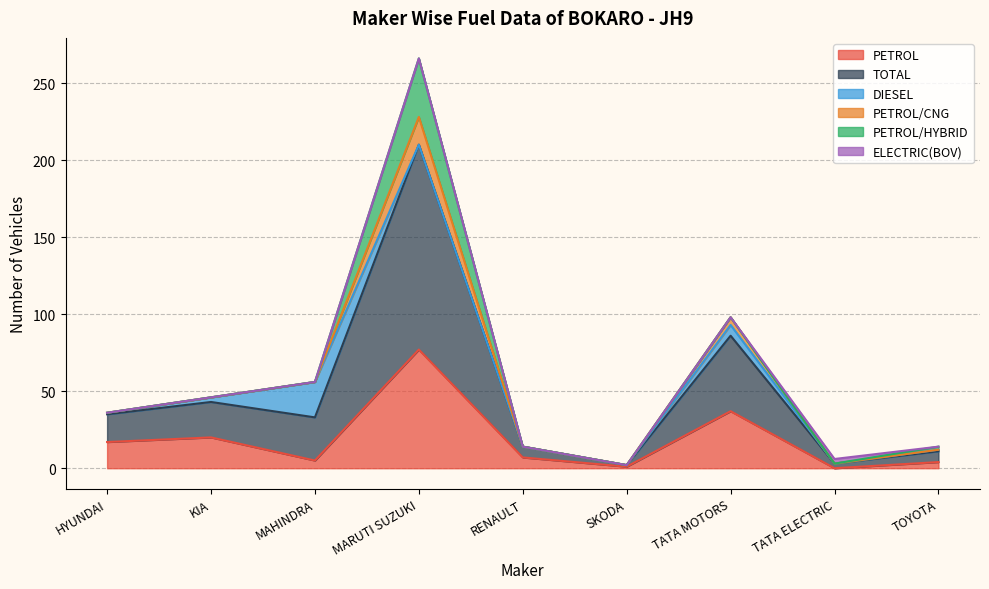

Reading left to right, extract all data points from this chart.

PETROL: 17	20	5	77	7	1	37	0	4
TOTAL: 18	23	28	133	7	1	49	3	7
DIESEL: 1	3	23	0	0	0	7	0	1
PETROL/CNG: 0	0	0	18	0	0	5	0	0
PETROL/HYBRID: 0	0	0	38	0	0	0	0	2
ELECTRIC(BOV): 0	0	0	0	0	0	0	3	0